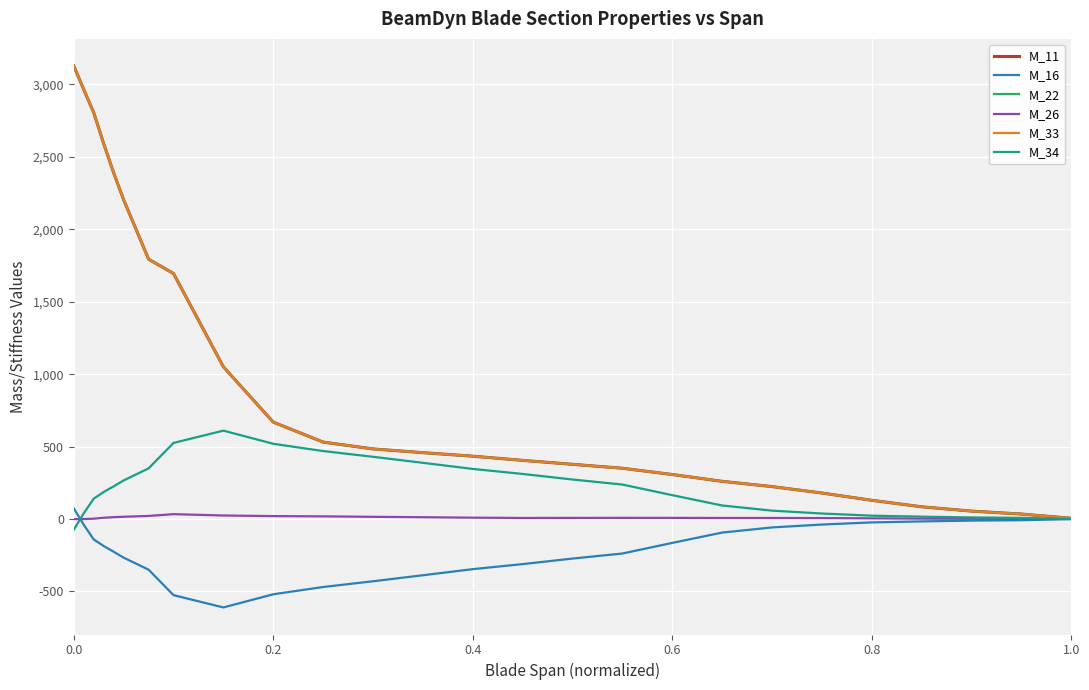

What is the maximum value for M_26?

33.6